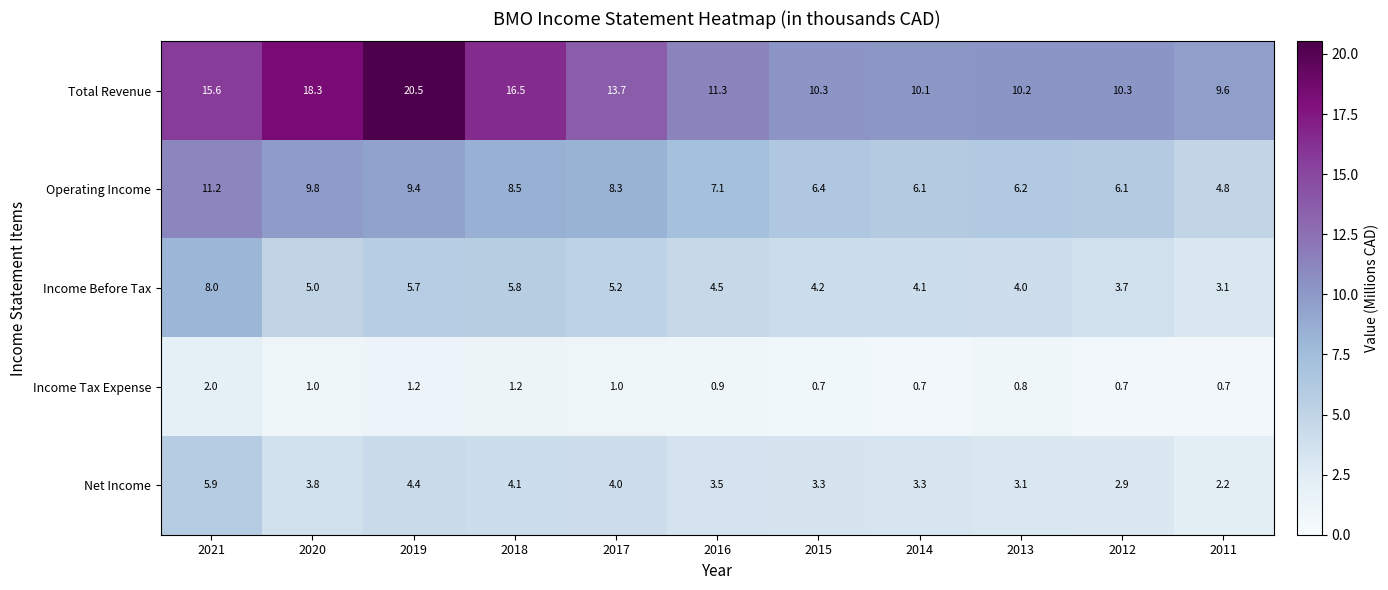

Where is Income Before Tax nearest to the value 5?

2020